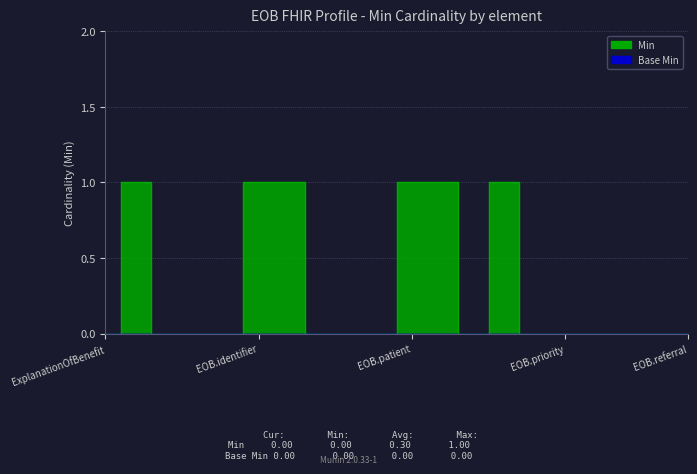

How many positive values are there?

6